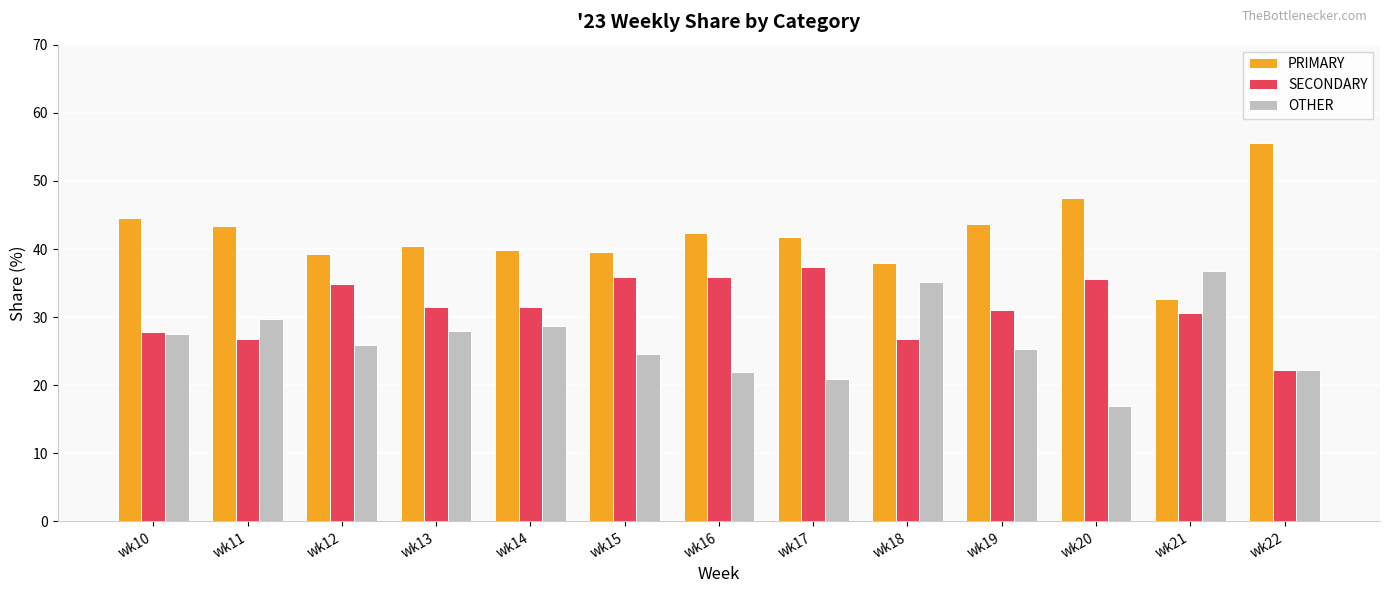

The SECONDARY series shows 43.0 at wk19. True or false?

False